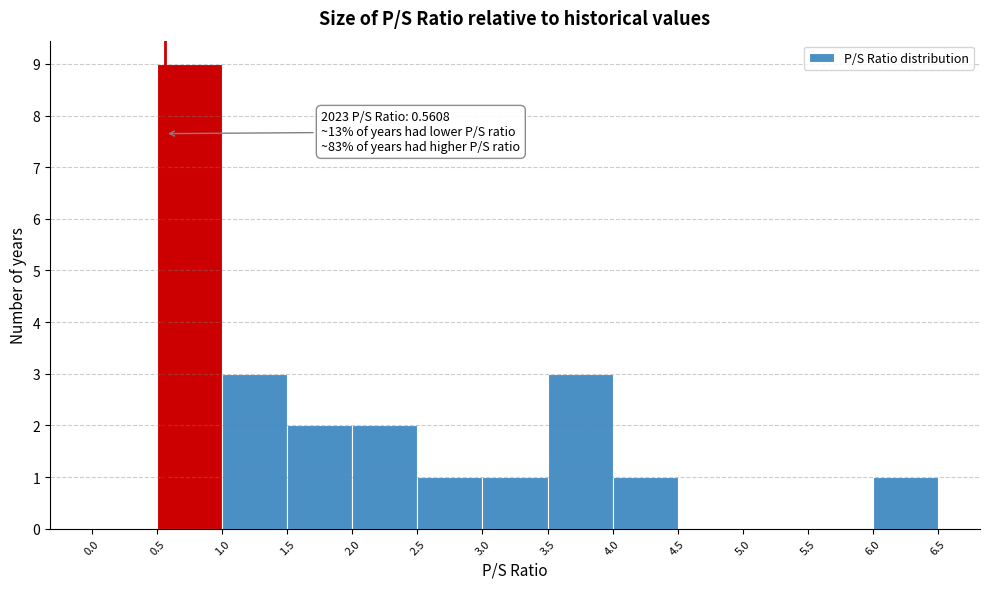

Which range on the x-axis has the tallest bar?

0.5 to 1.0